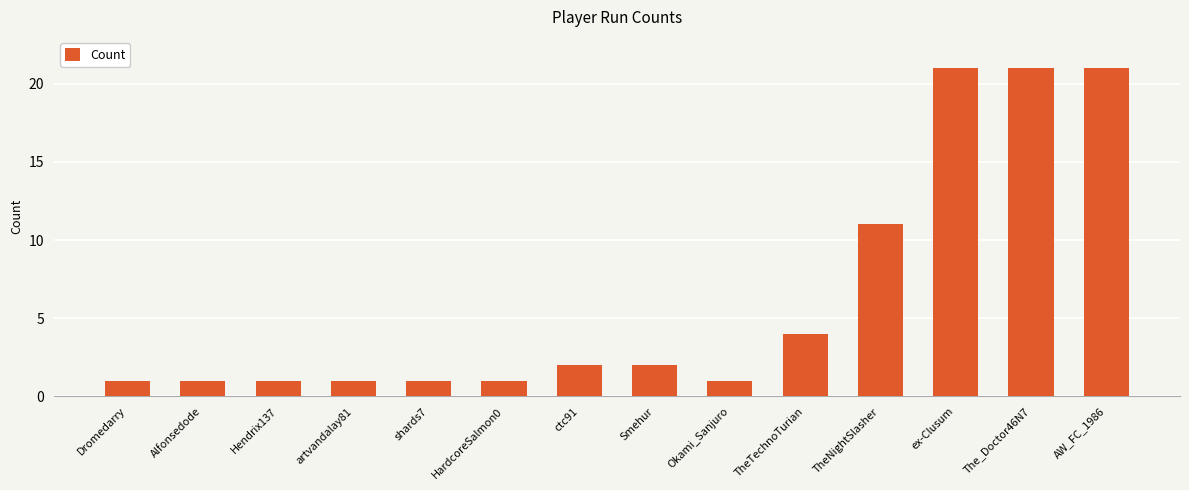

What is the maximum value shown in the chart?

21